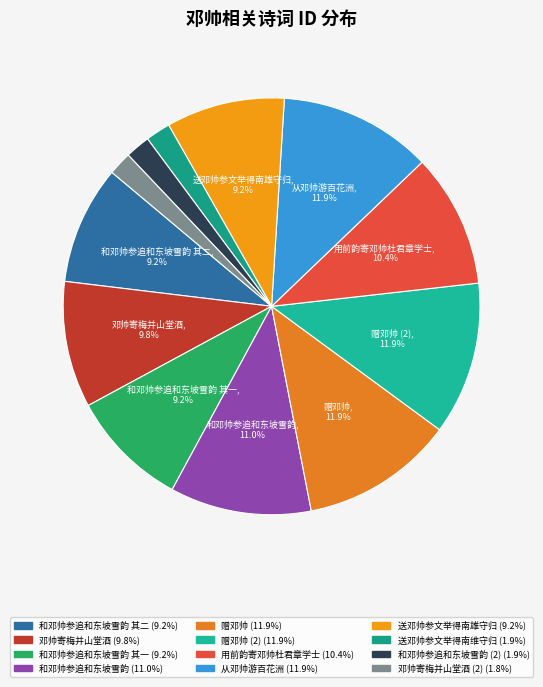

How many segments does this pie chart have?

12